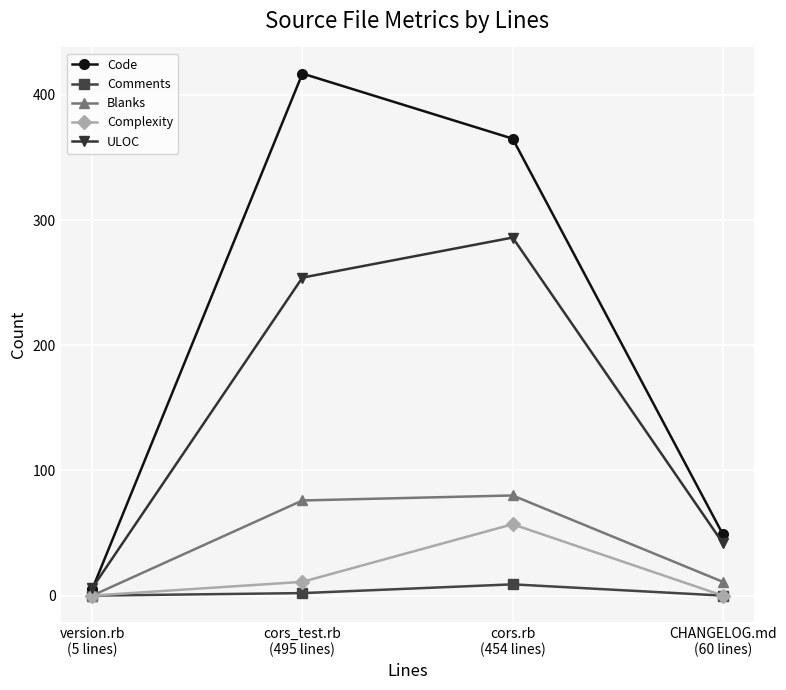

Which series has the largest range (max minus min)?

Code